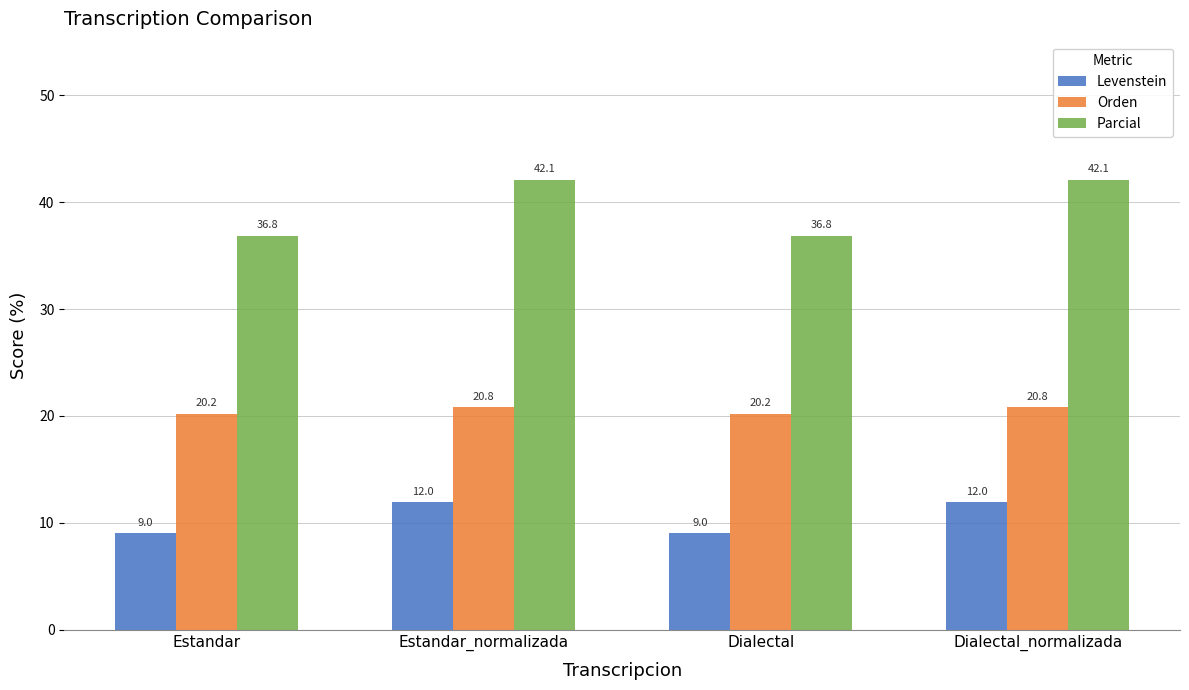

Does the chart contain any negative values?

No